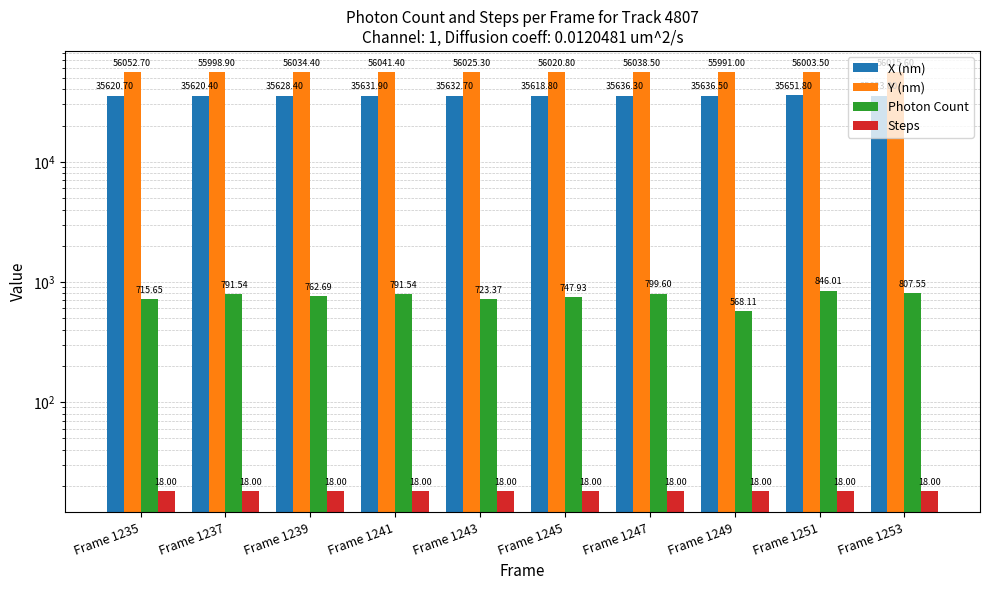

List the series in order of their peak value, lowest first.

Steps, Photon Count, X (nm), Y (nm)